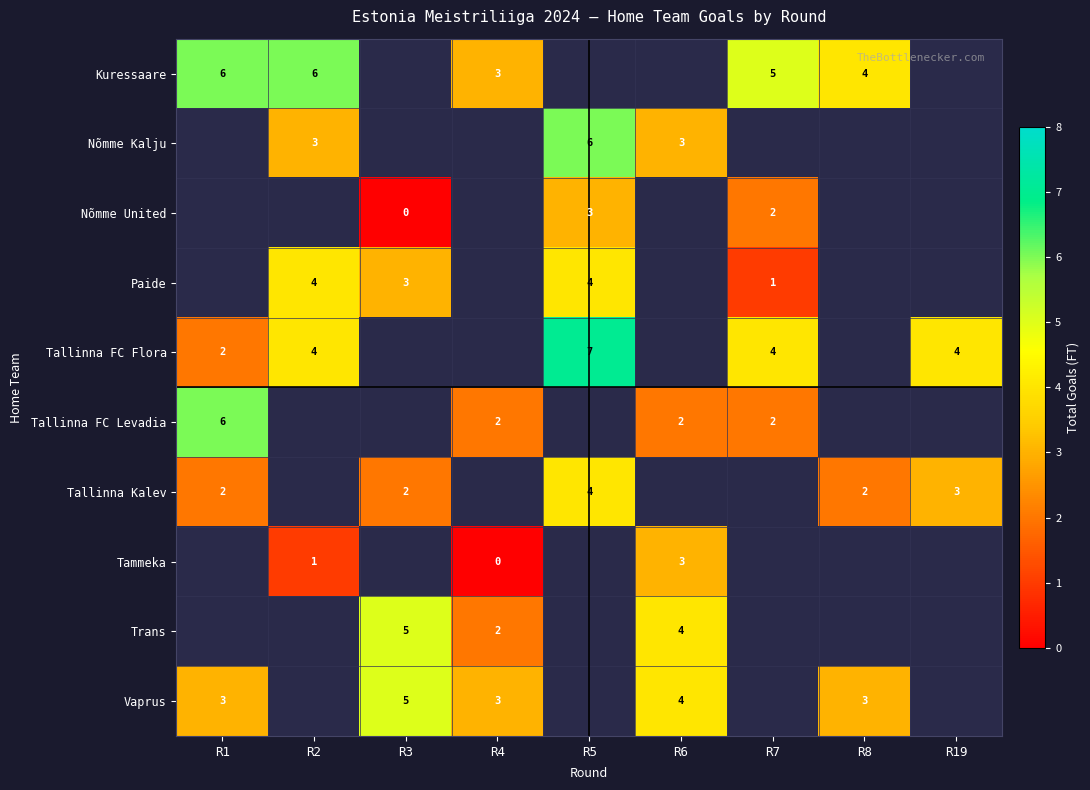

What is the sum of the Paide values at R7 and R5?

5